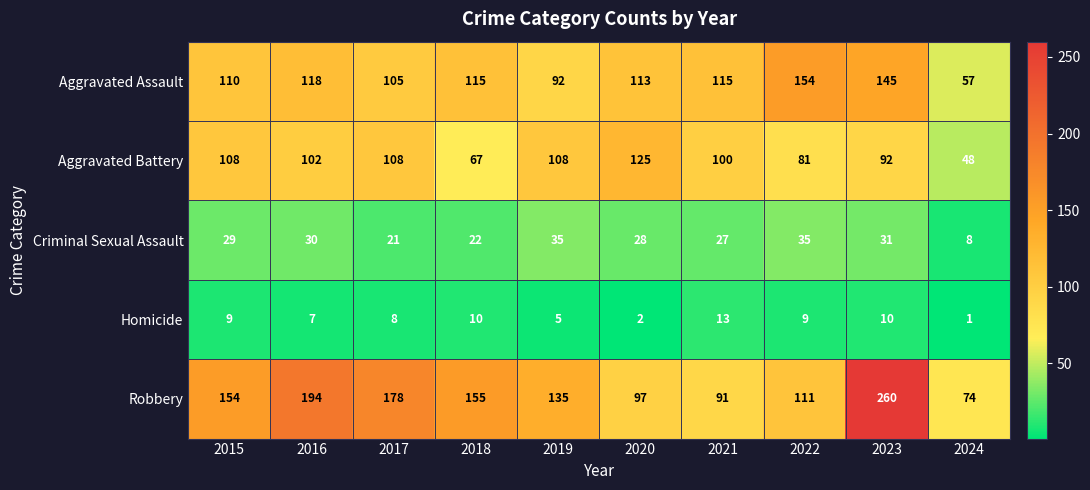

Which label corresponds to the smallest value in the chart?

2024